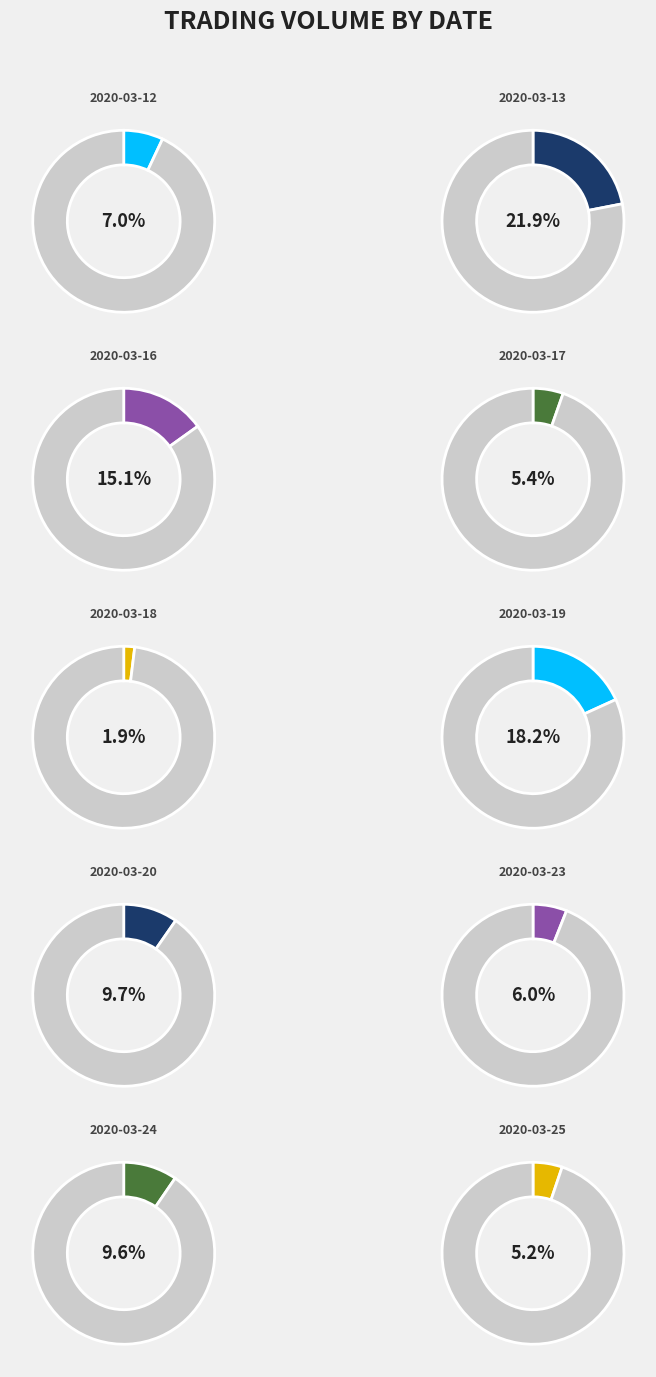

What is the ratio of the value at 2020-03-23 to the value at 2020-03-19?

0.3